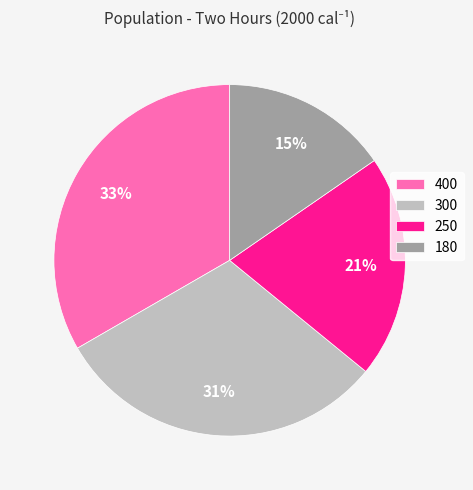

To the nearest percent, what is the difference between the 400 and 180 slice percentages?

18%